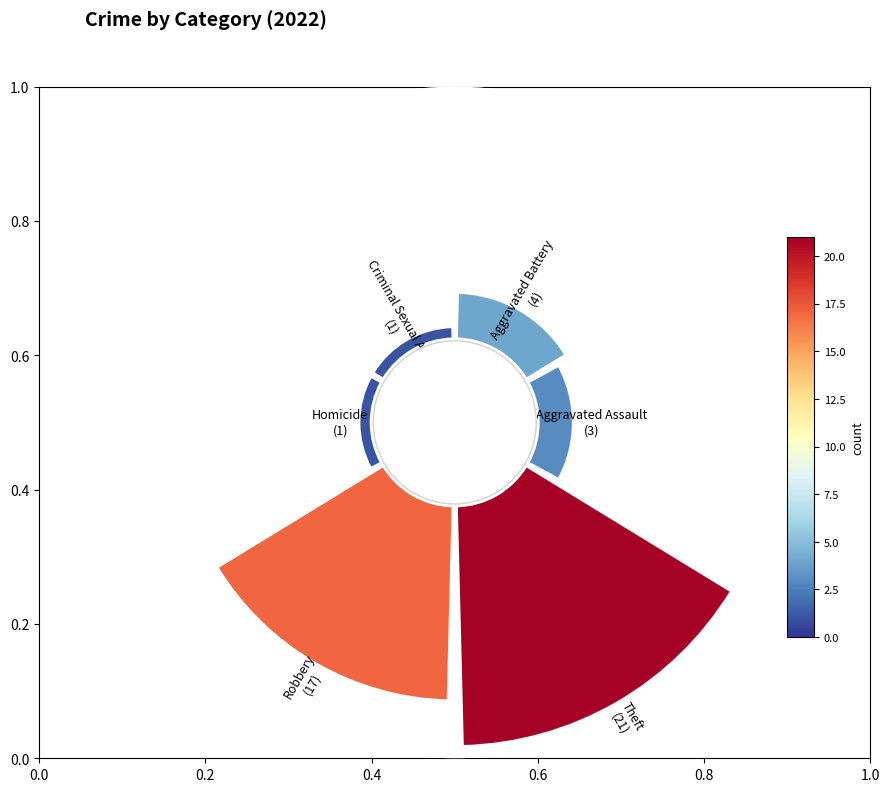

Do 1.0 and 0.0 together represent more than half of the pie?

Yes